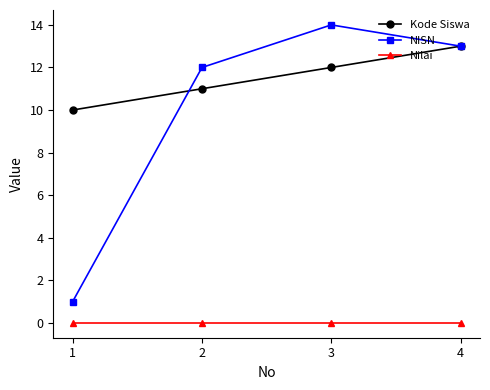

True or false: Kode Siswa has more than 2 points higher than both neighbors.

False